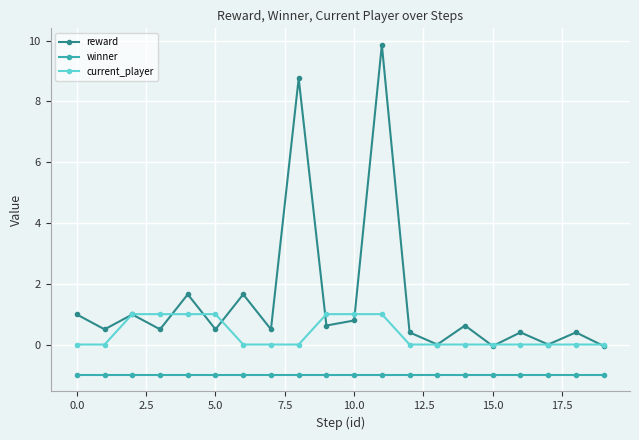

What is the maximum value shown in the chart?

9.9